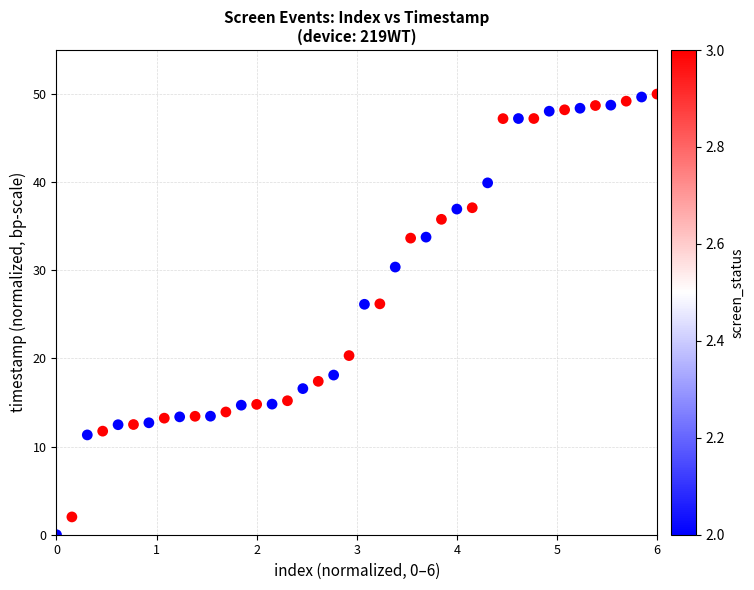

What is the range of Y values (max minus min)?

50.0